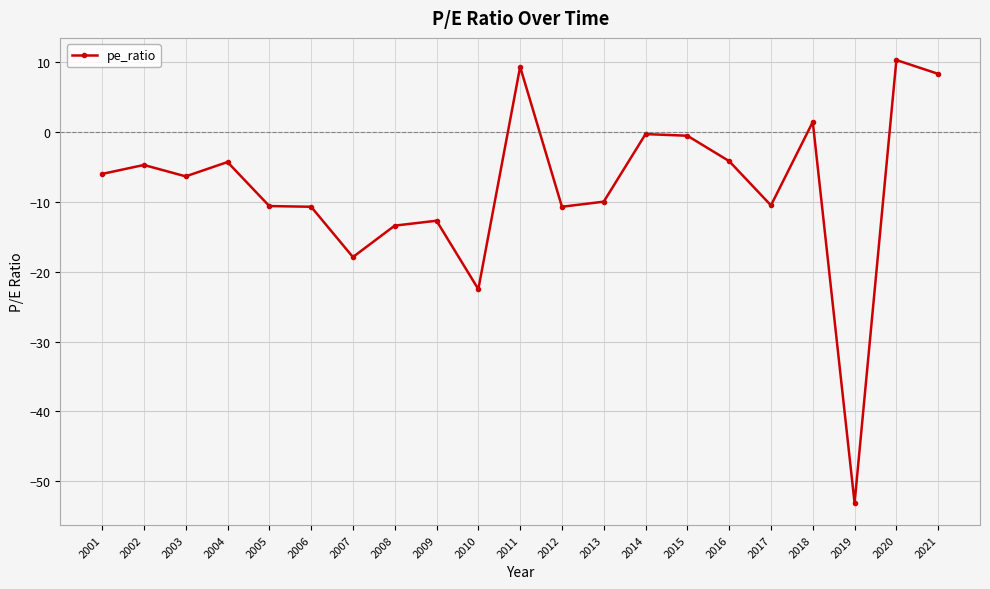

True or false: there are more than 0 points higher than both neighbors.

True